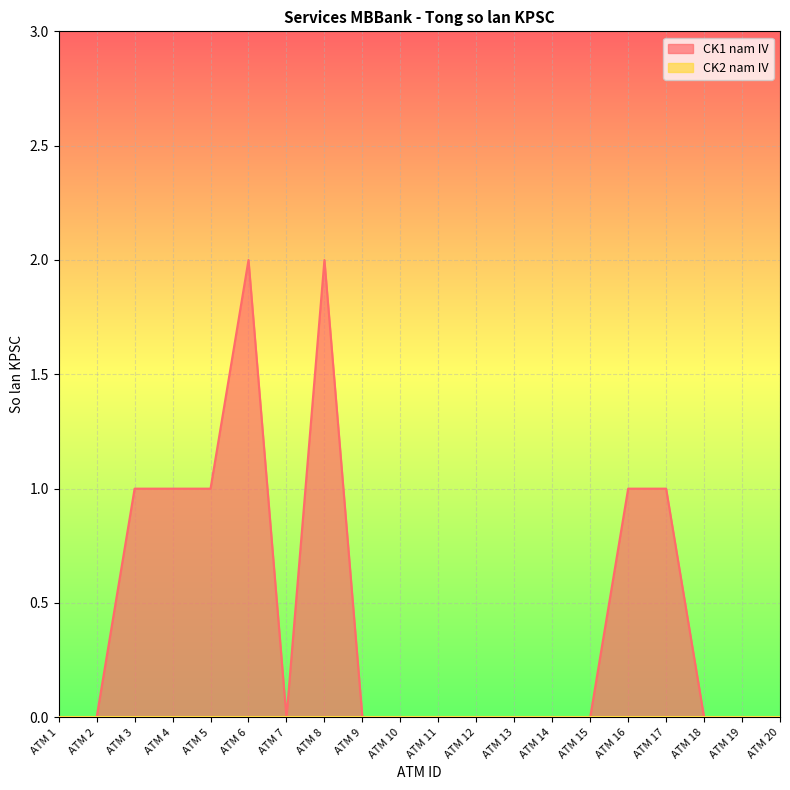

True or false: the data shows 0 at ATM 12.

True